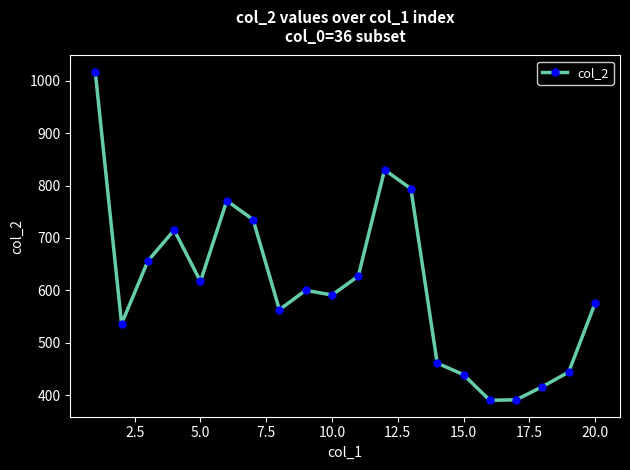

What is the average value?

608